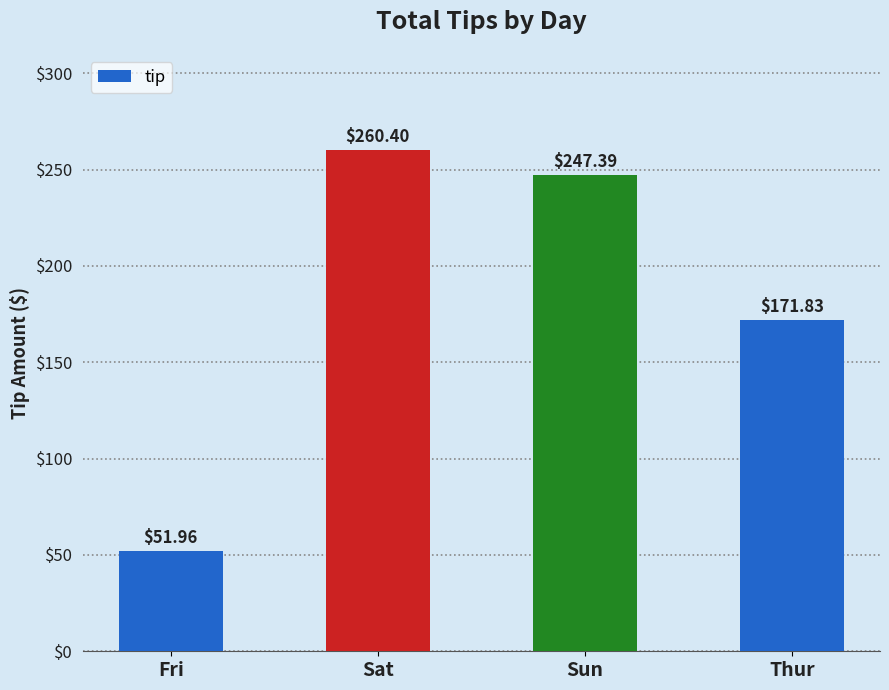

True or false: the data shows 58.3 at Thur.

False